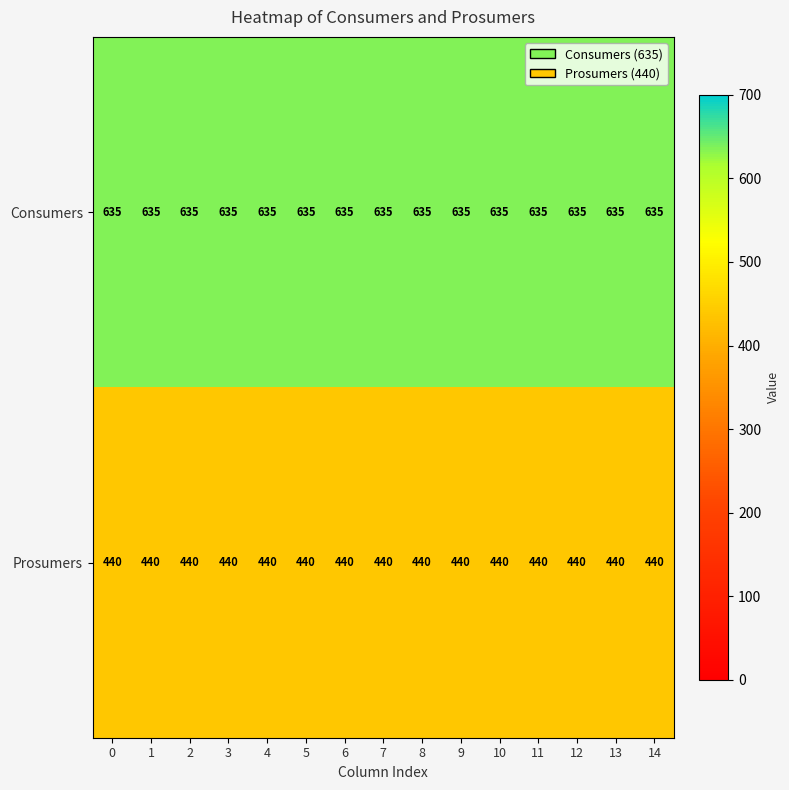

What is the sum of the Consumers values at 11 and 2?

1270